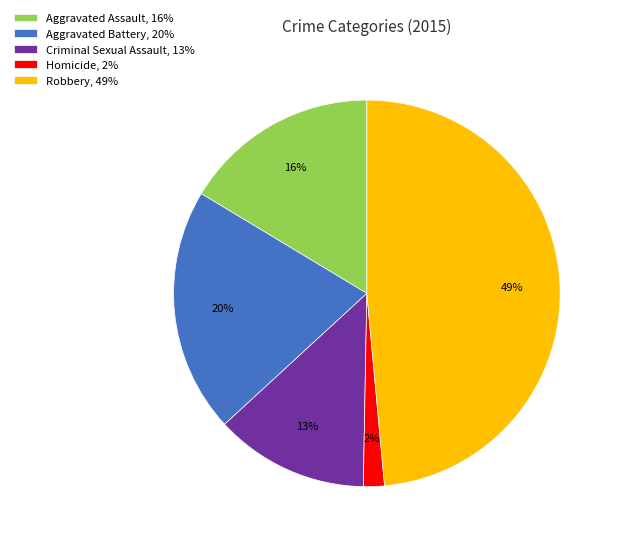

What is the largest slice in the pie chart?

Robbery